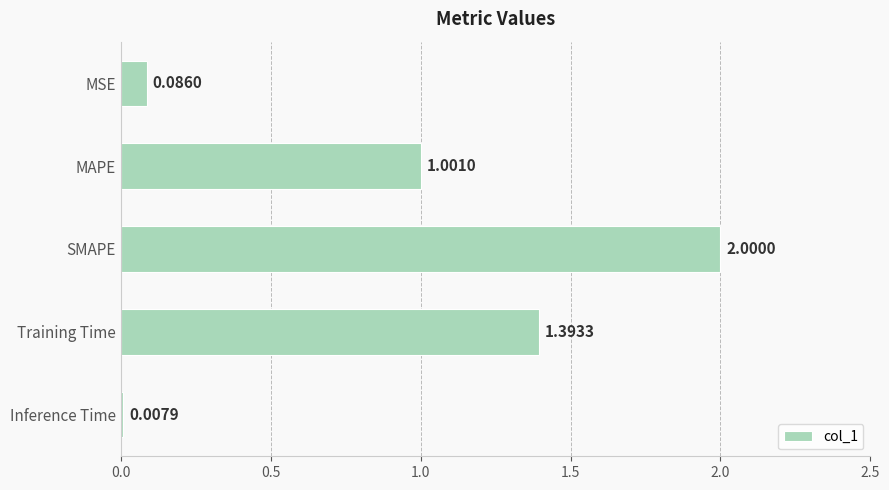

Are the bars horizontal?

Yes